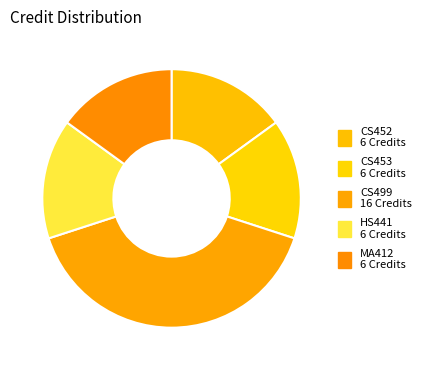

To the nearest percent, what is the difference between the largest and smallest slice percentages?

25%